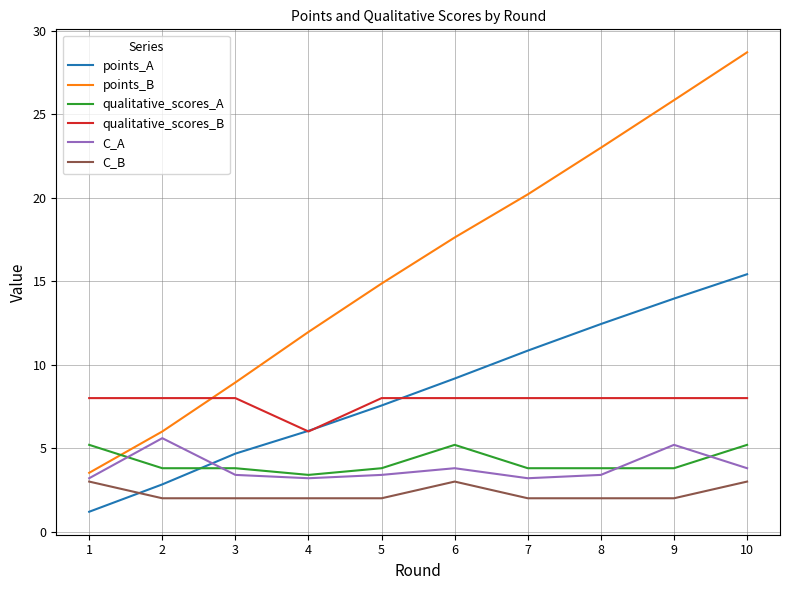

True or false: points_A and points_B cross at least once.

False